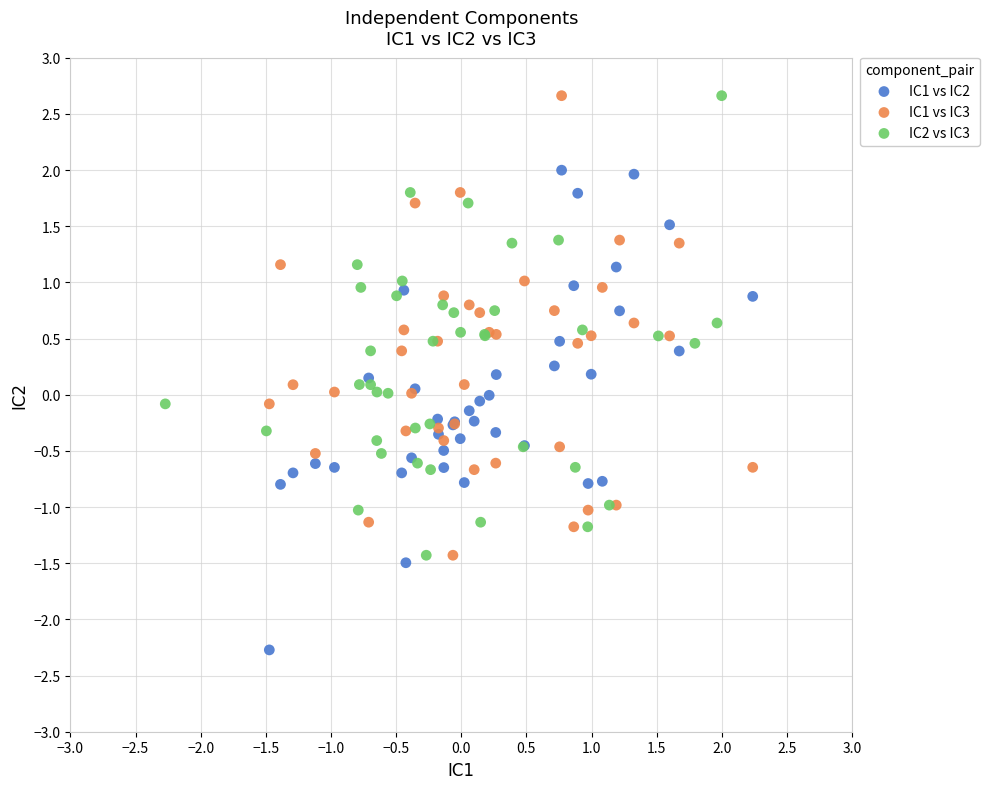

Which series reaches the minimum Y coordinate?

IC1 vs IC2